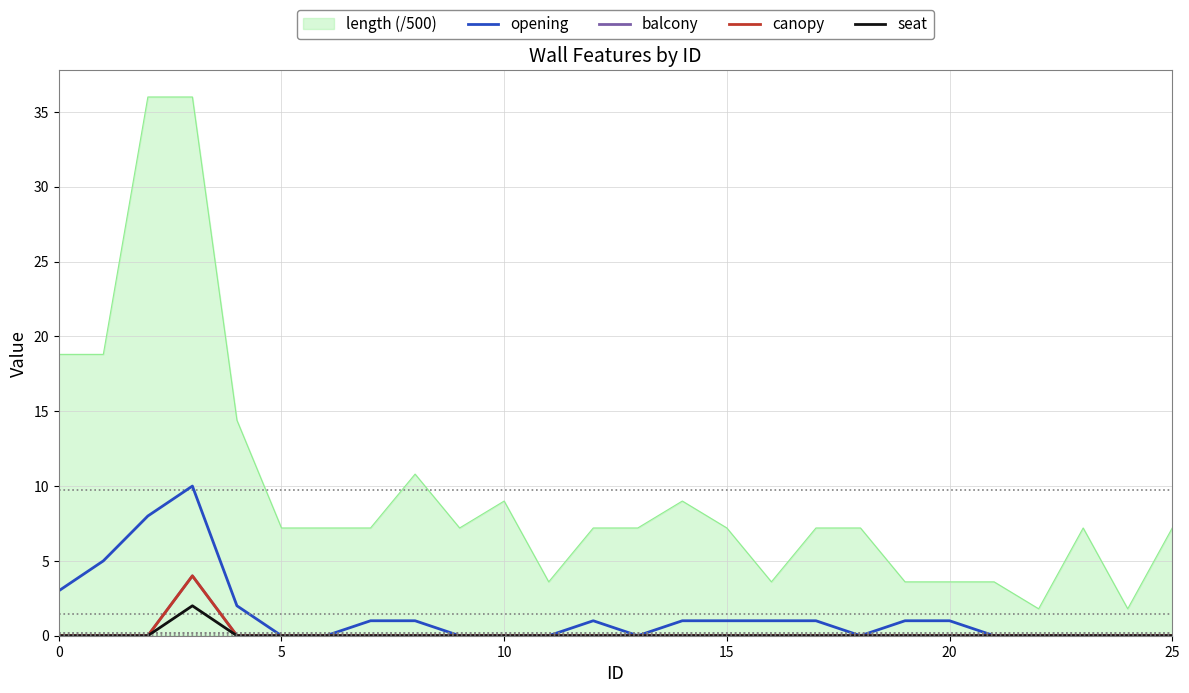

What is the sum of all opening values?

37.0